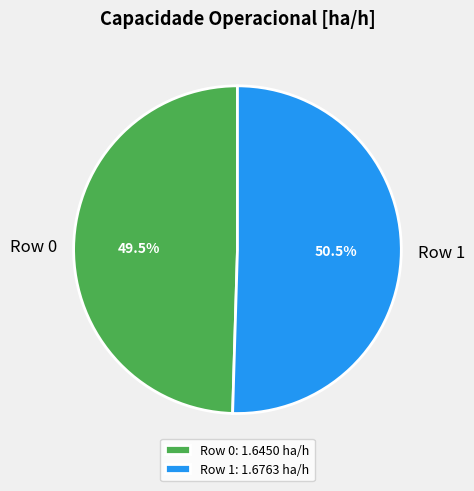

What is the ratio of the value at Row 1 to the value at Row 0?

1.0